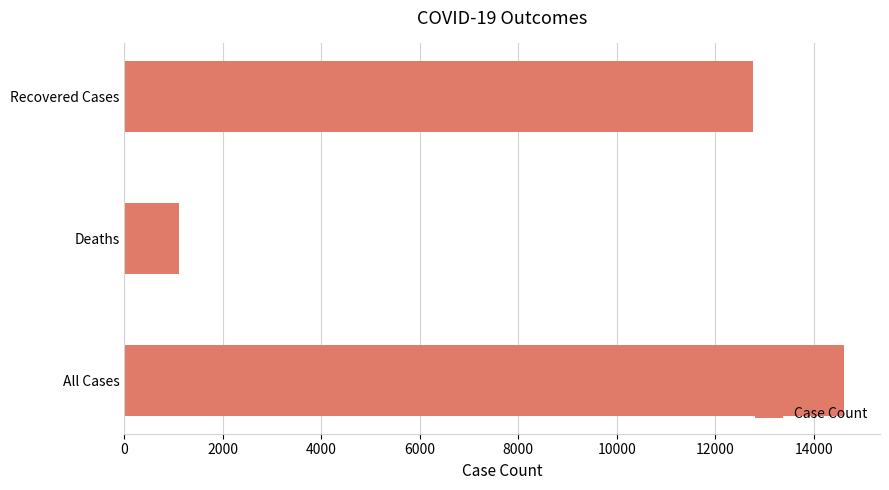

What is the minimum value shown in the chart?

1105